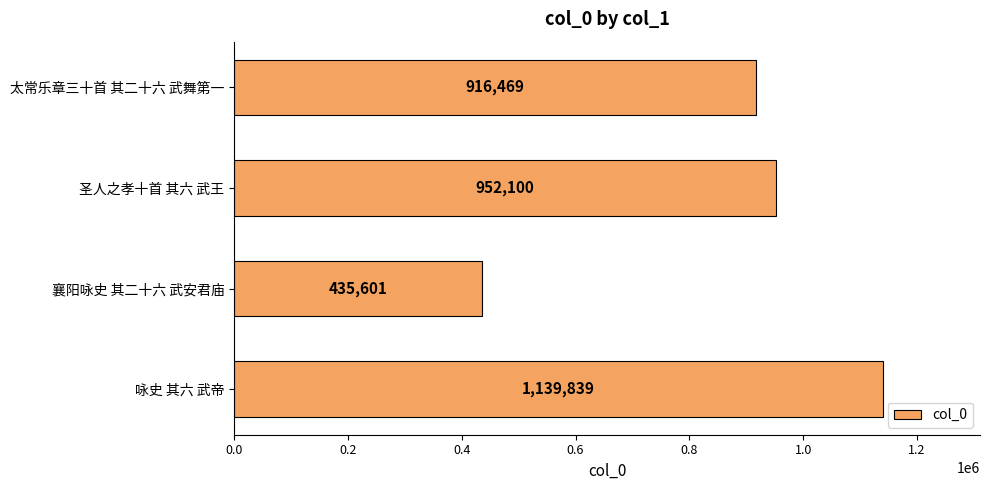

What is the maximum value shown in the chart?

1139839